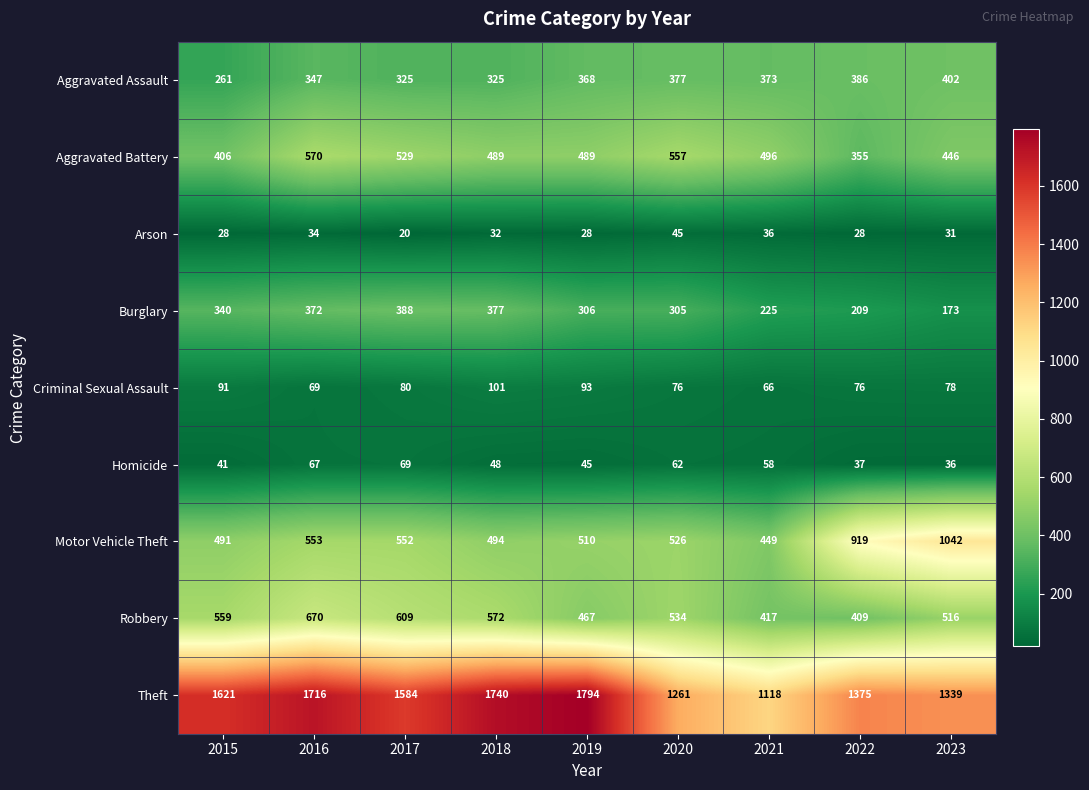

Where does the Robbery series first go above 534?

2015